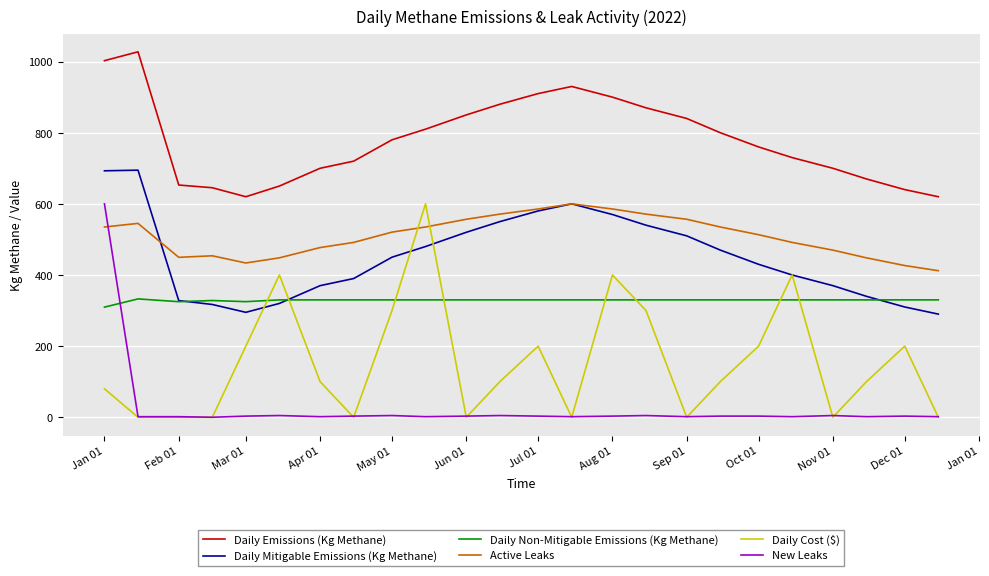

What is the average value of the Daily Non-Mitigable Emissions (Kg Methane) series?

328.8